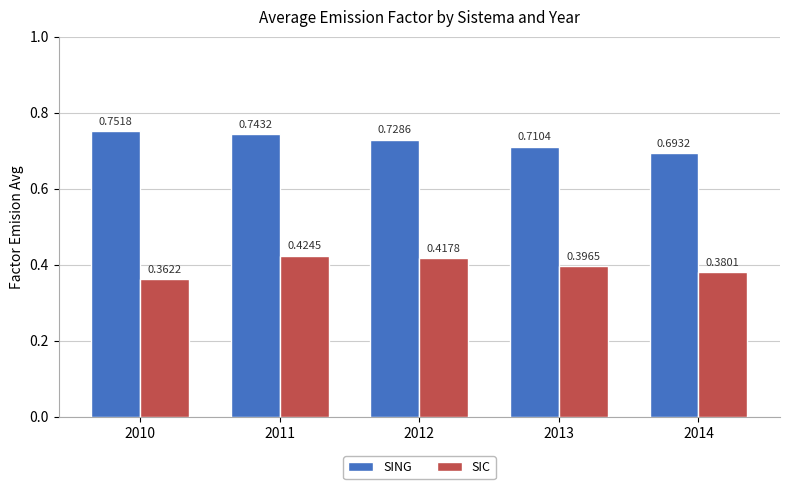

What is the sum of the SING values at 2014 and 2013?

1.4